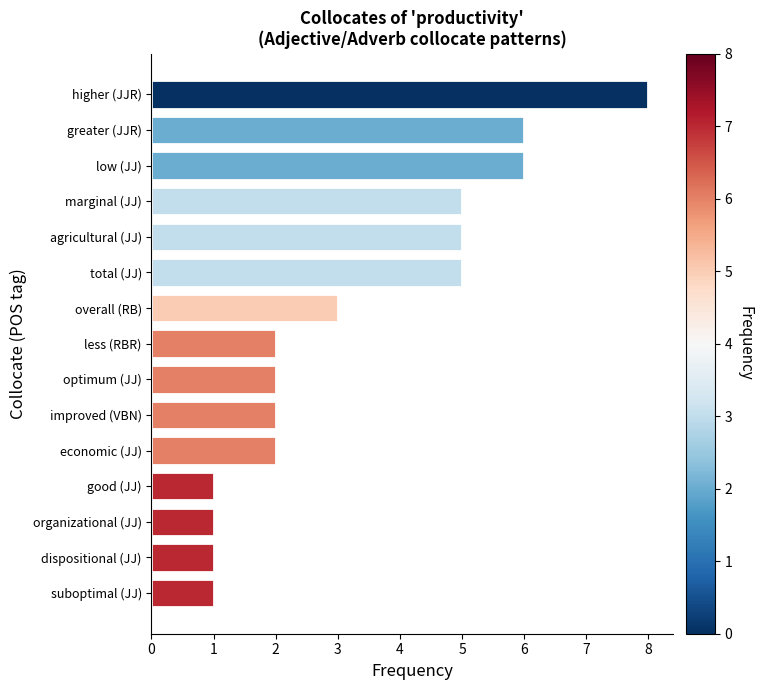

What is the difference between the second highest and second lowest values?

5